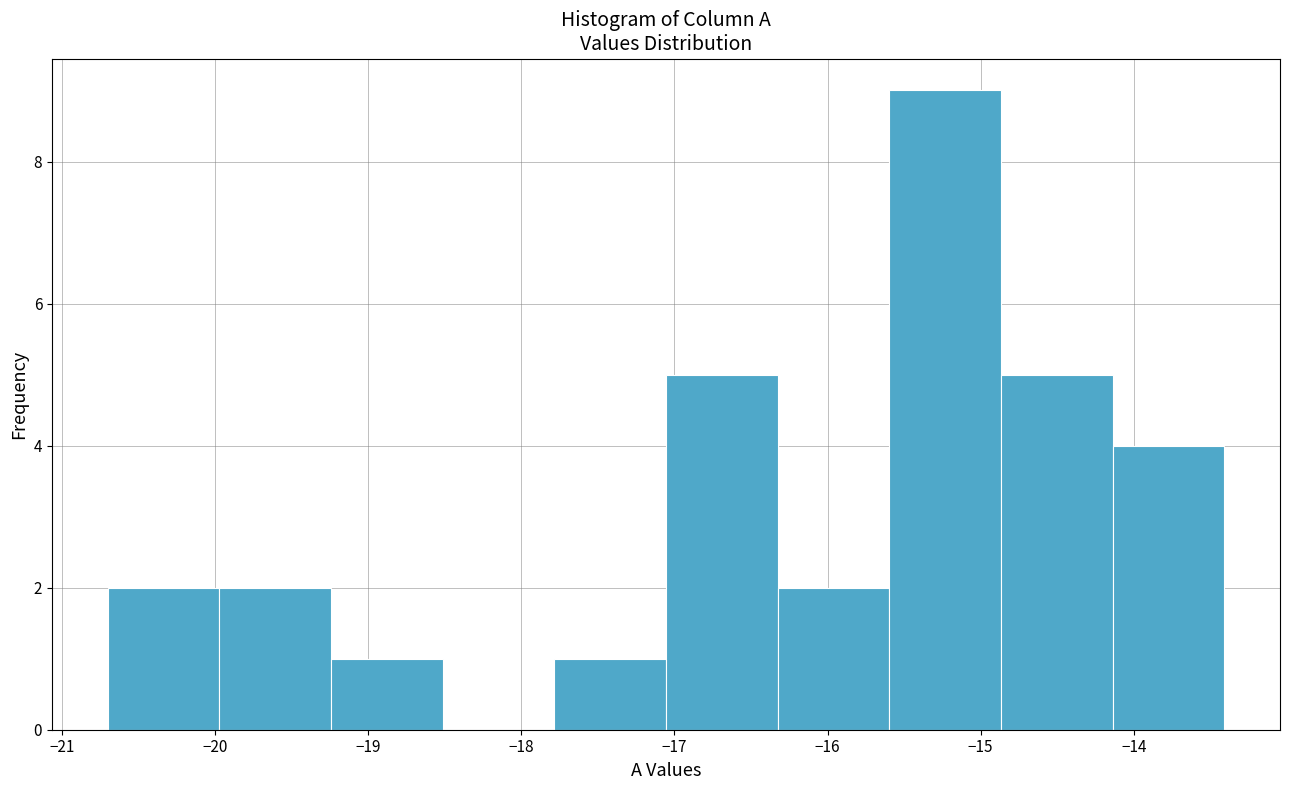

Over which range of the x-axis is the bar tallest?

-15.6 to -14.9